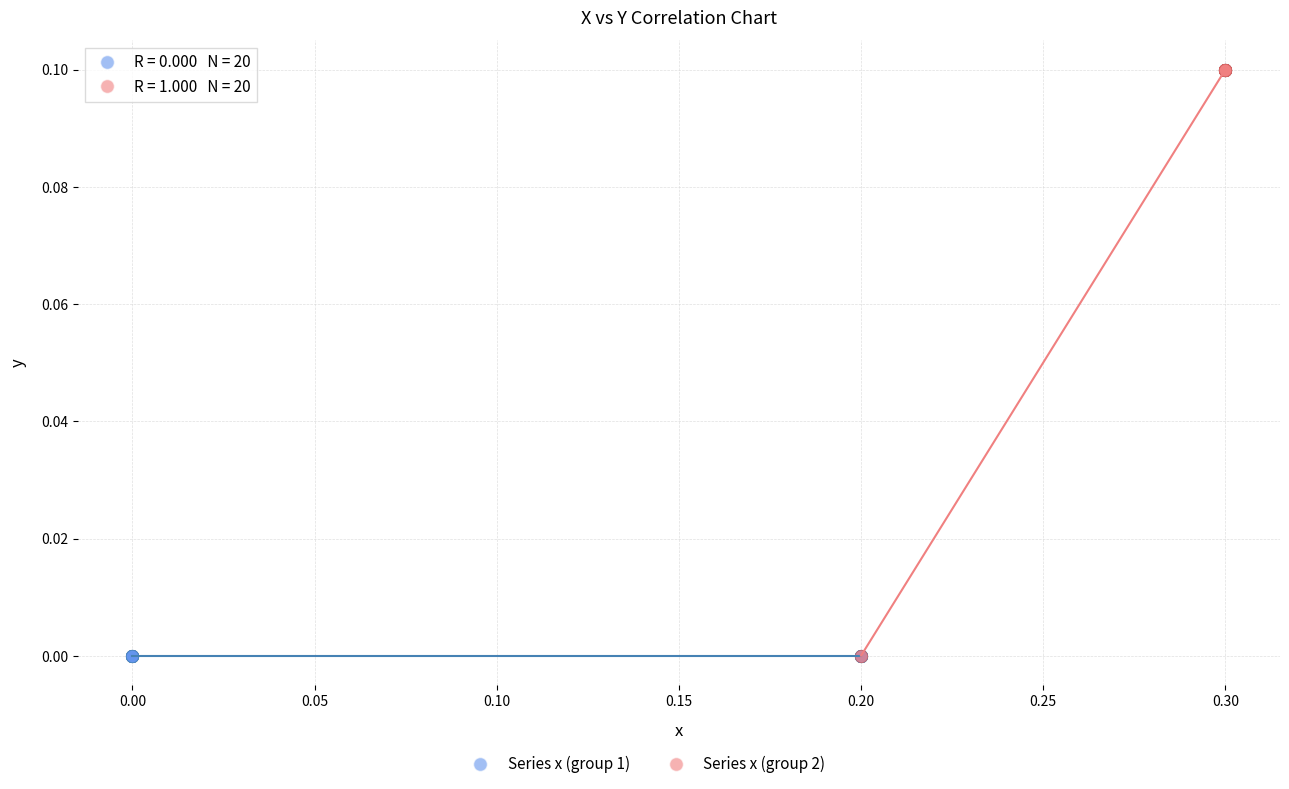

Which series reaches the maximum Y coordinate?

Series x (group 2)